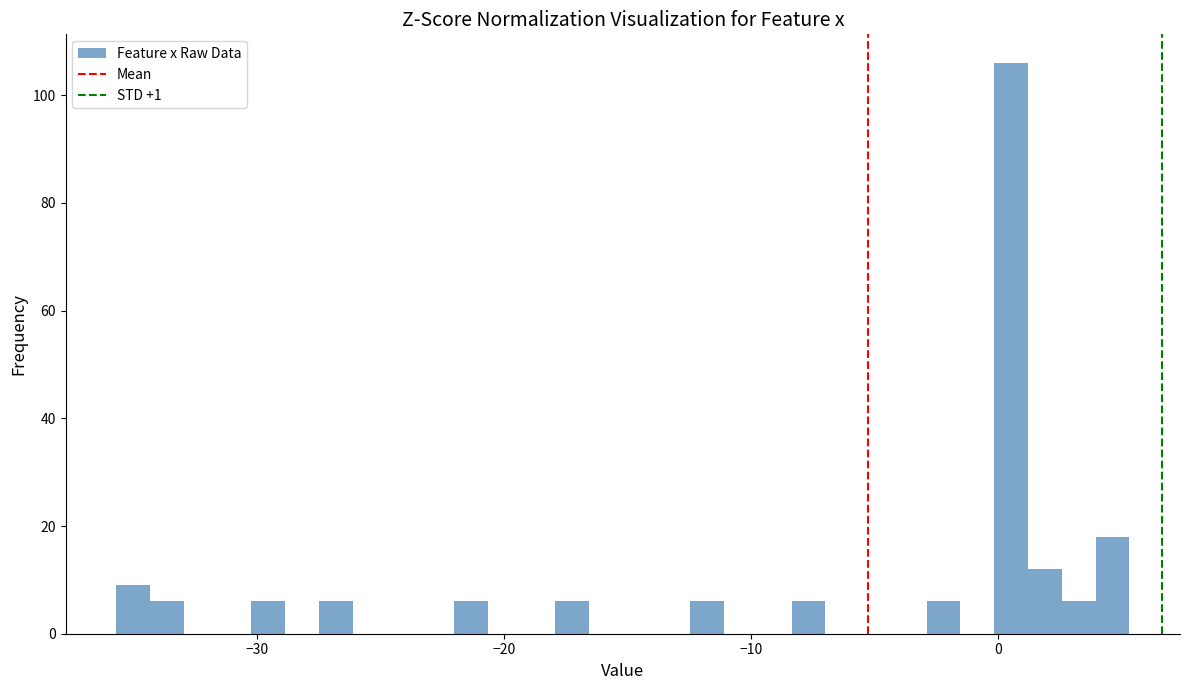

Around what value on the x-axis is the tallest bar? Give the approximate position of its centre, as read against the axis.

1